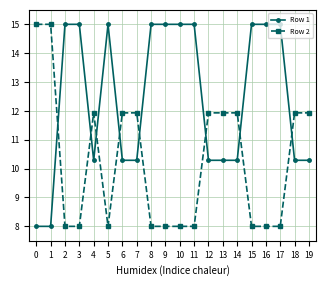

Is it true that Row 1 equals 15.0 at 11?

True